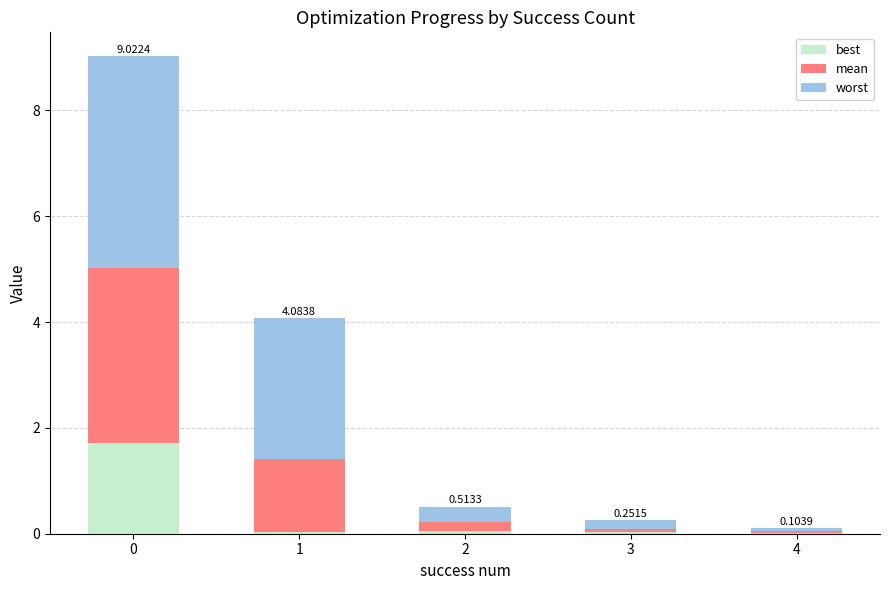

Does the chart contain stacked bars?

Yes